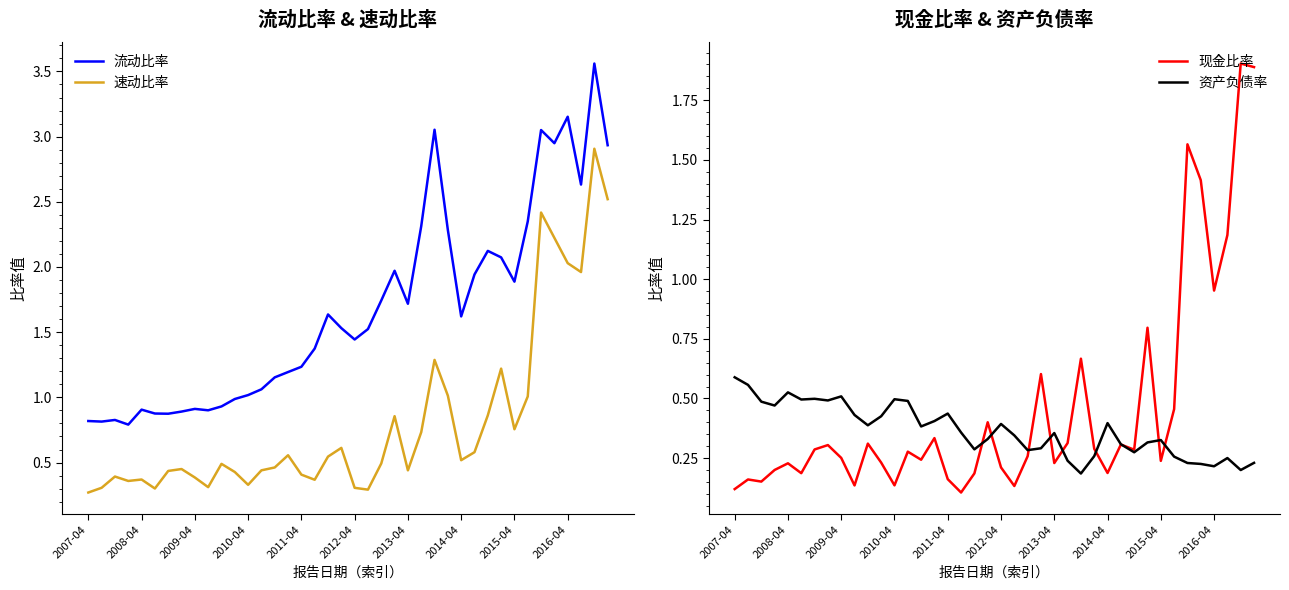

True or false: 速动比率 and 流动比率 cross at least once.

False